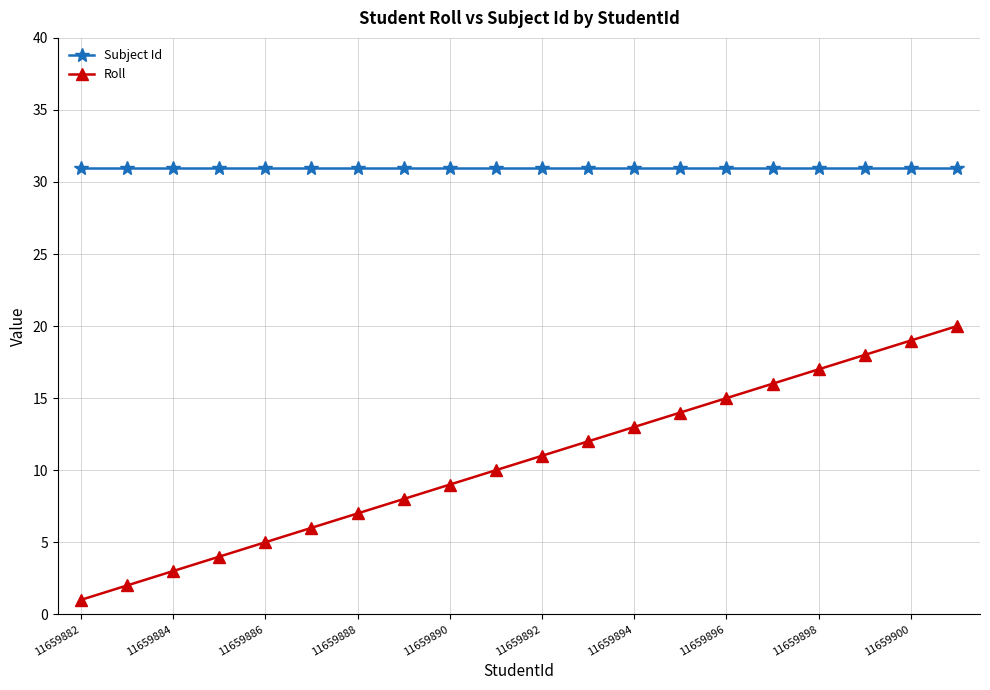

What is the sum of all Subject Id values?

620